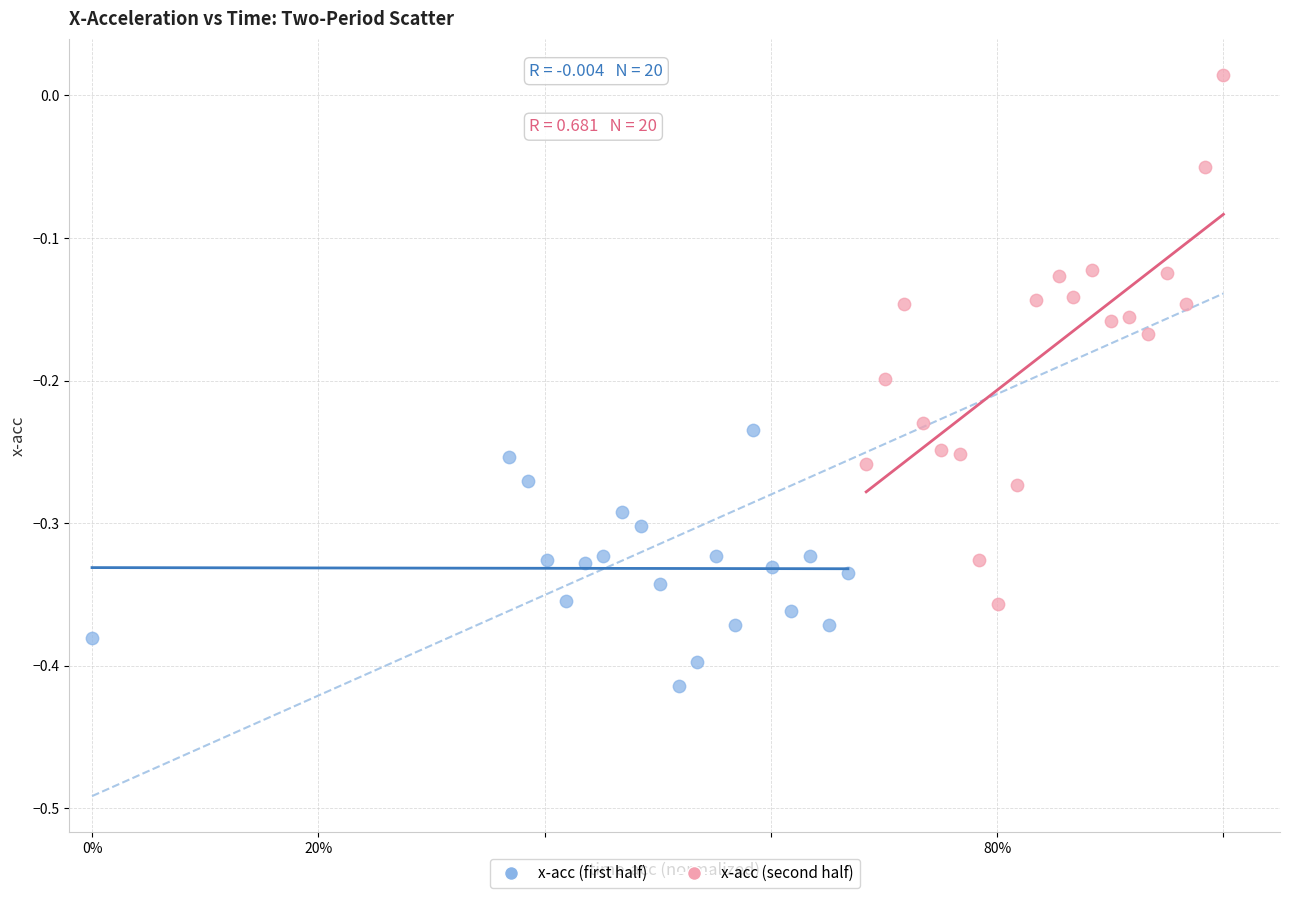

Which series reaches the minimum Y coordinate?

x-acc (first half)